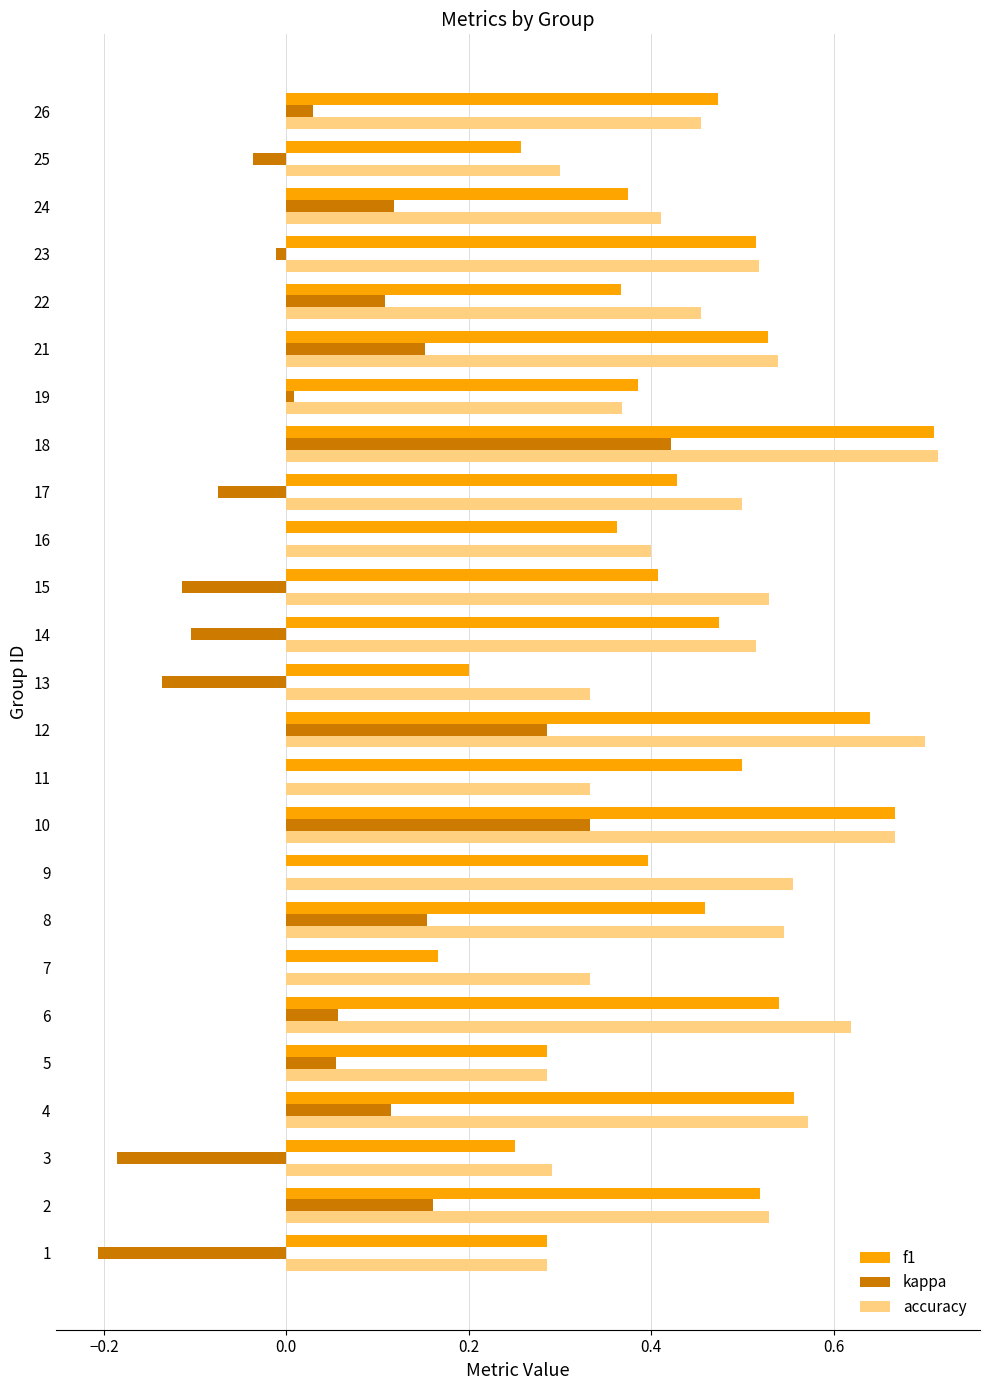

Which series changed the most between 11 and 26?

accuracy